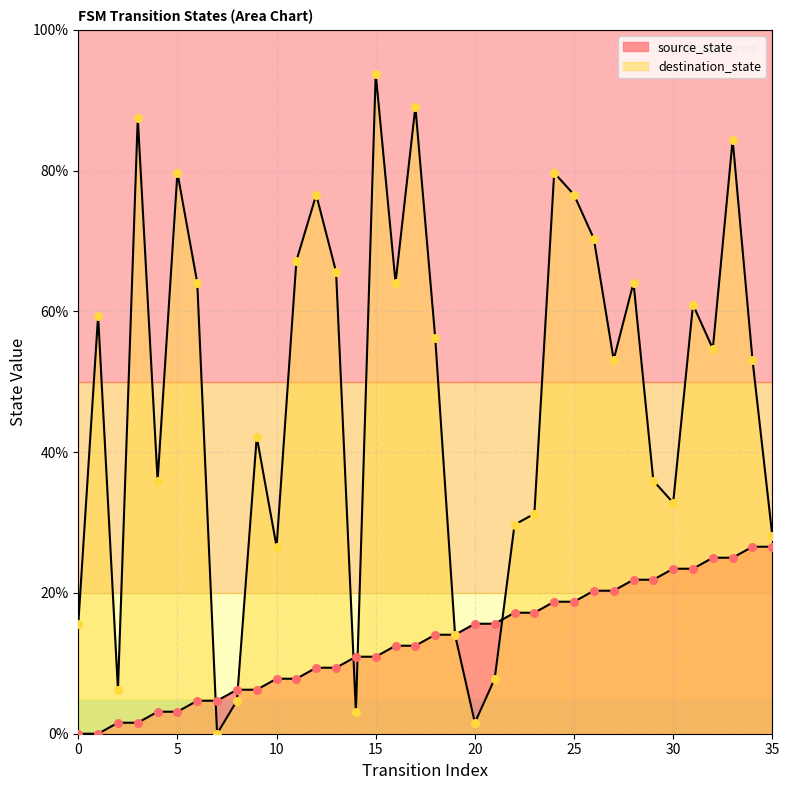

What are all the series names shown in the legend?

source_state, destination_state